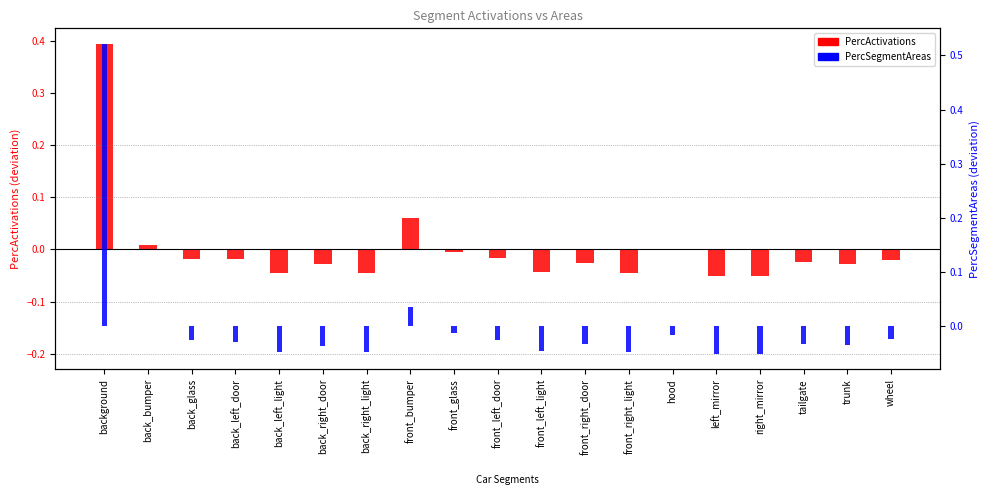

Reading right to left, list all the values displayed in this chart.

PercActivations: -0.0	-0.0	-0.0	-0.1	-0.1	-0.0	-0.0	-0.0	-0.0	-0.0	-0.0	0.1	-0.0	-0.0	-0.0	-0.0	-0.0	0.0	0.4
PercSegmentAreas: -0.0	-0.0	-0.0	-0.1	-0.1	-0.0	-0.0	-0.0	-0.0	-0.0	-0.0	0.0	-0.0	-0.0	-0.0	-0.0	-0.0	0.0	0.5